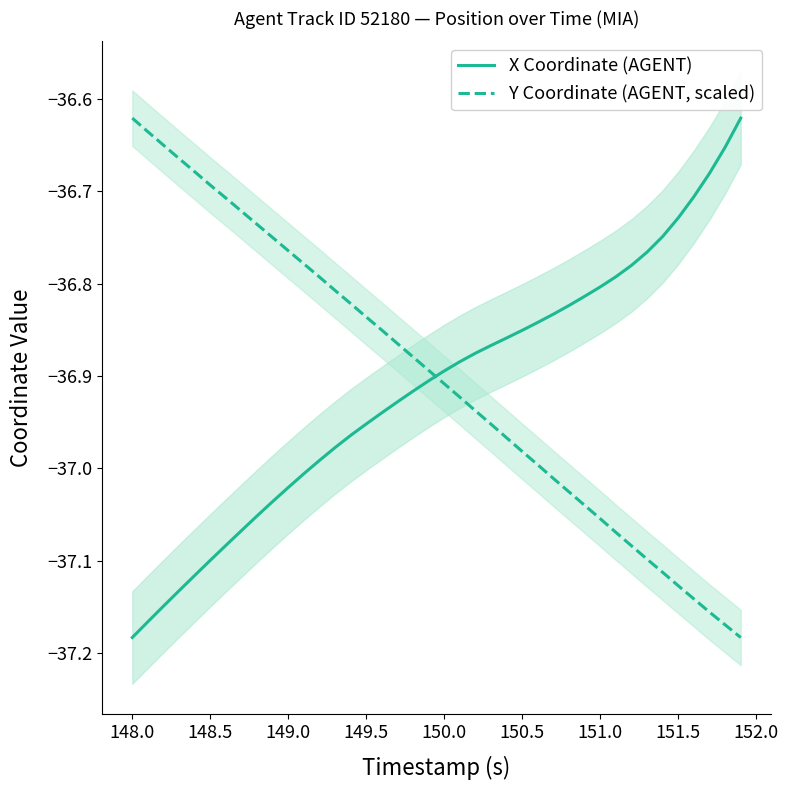

What is the smallest value displayed?

-37.2